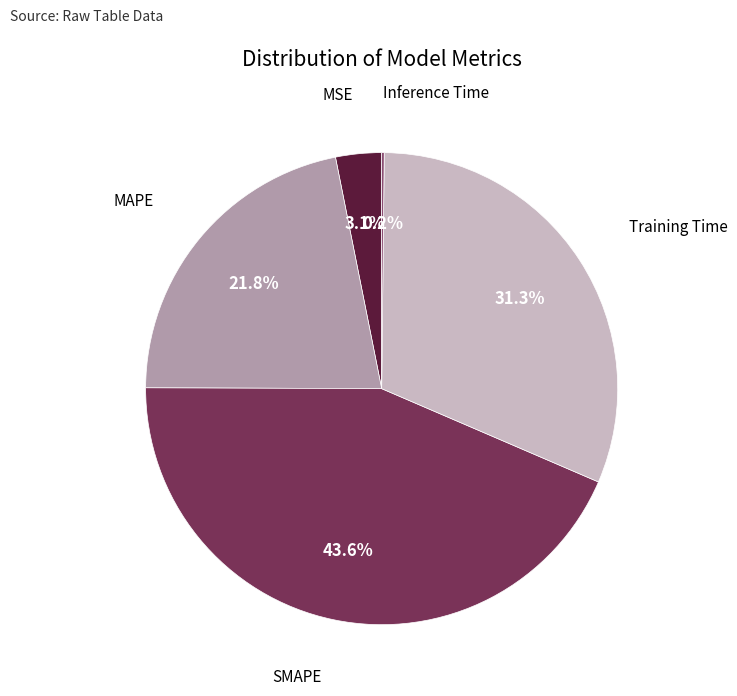

Is there a majority slice in this chart?

No